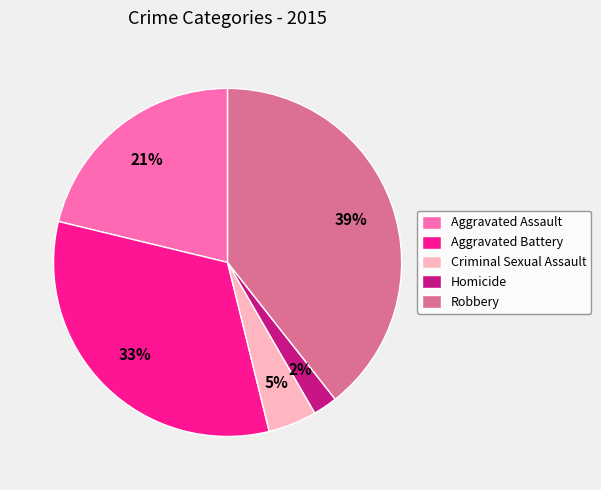

Which has a higher value, Robbery or Criminal Sexual Assault?

Robbery